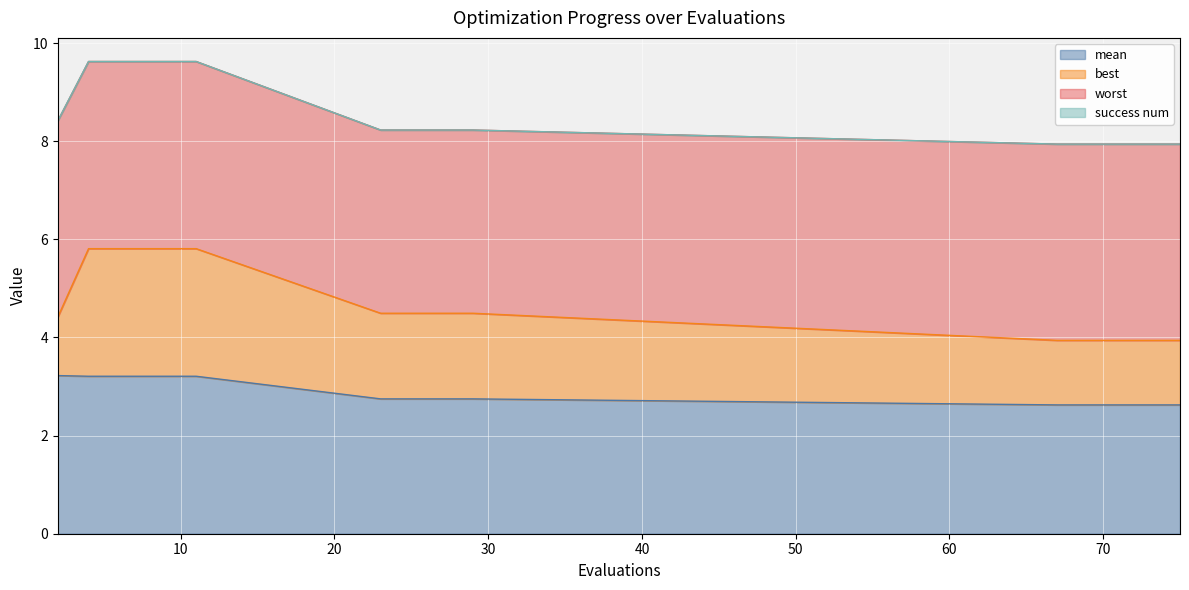

Reading left to right, transcribe all the data shown in this chart.

mean: 2=3.2	4=3.2	6=3.2	8=3.2	10=3.2	11=3.2	23=2.7	25=2.7	27=2.7	29=2.7	67=2.6	69=2.6	71=2.6	73=2.6	75=2.6
best: 2=1.2	4=2.6	6=2.6	8=2.6	10=2.6	11=2.6	23=1.7	25=1.7	27=1.7	29=1.7	67=1.3	69=1.3	71=1.3	73=1.3	75=1.3
worst: 2=4.0	4=3.8	6=3.8	8=3.8	10=3.8	11=3.8	23=3.7	25=3.7	27=3.7	29=3.7	67=4.0	69=4.0	71=4.0	73=4.0	75=4.0
success num: 2=0.0	4=0.0	6=0.0	8=0.0	10=0.0	11=0.0	23=0.0	25=0.0	27=0.0	29=0.0	67=0.0	69=0.0	71=0.0	73=0.0	75=0.0